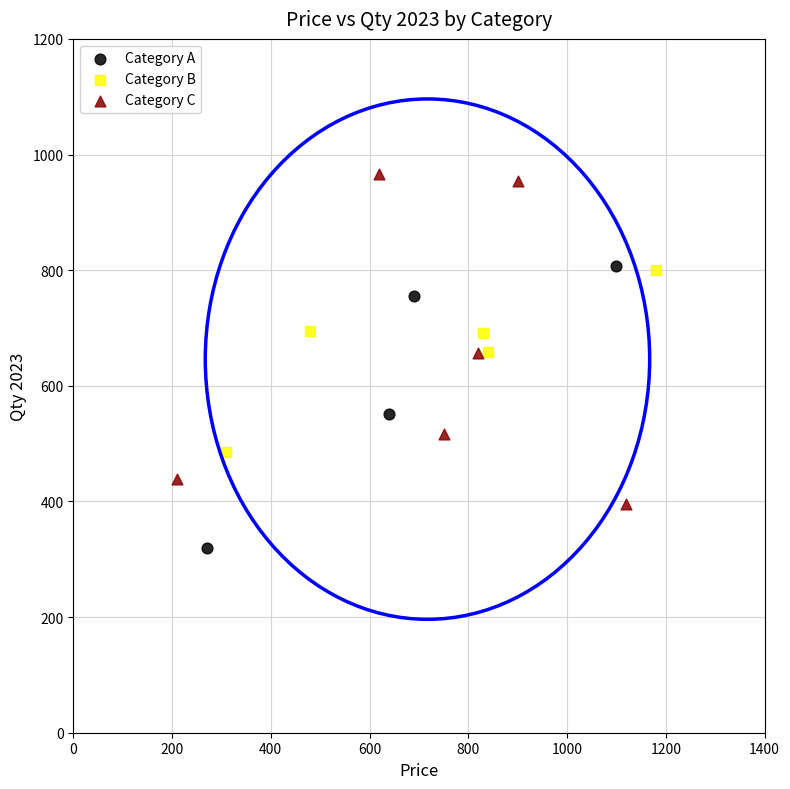

Which series contains the lowest Y value?

Category A